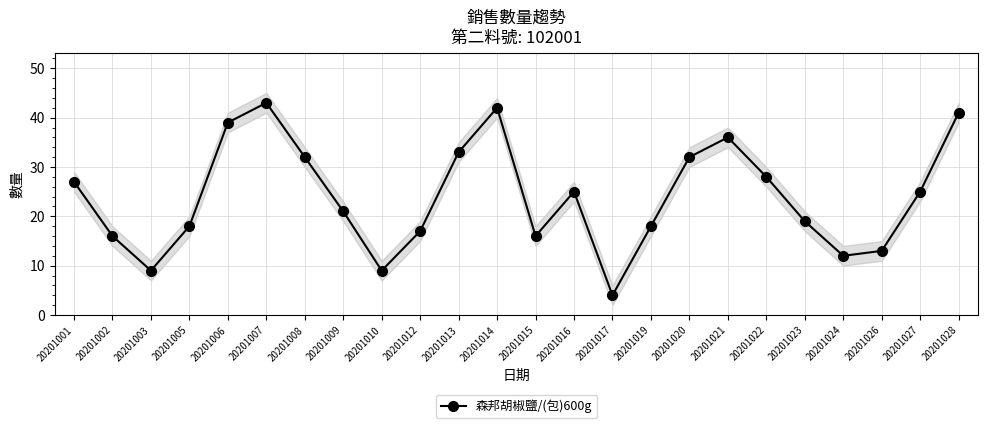

Where is the data nearest to the value 23?

20201009